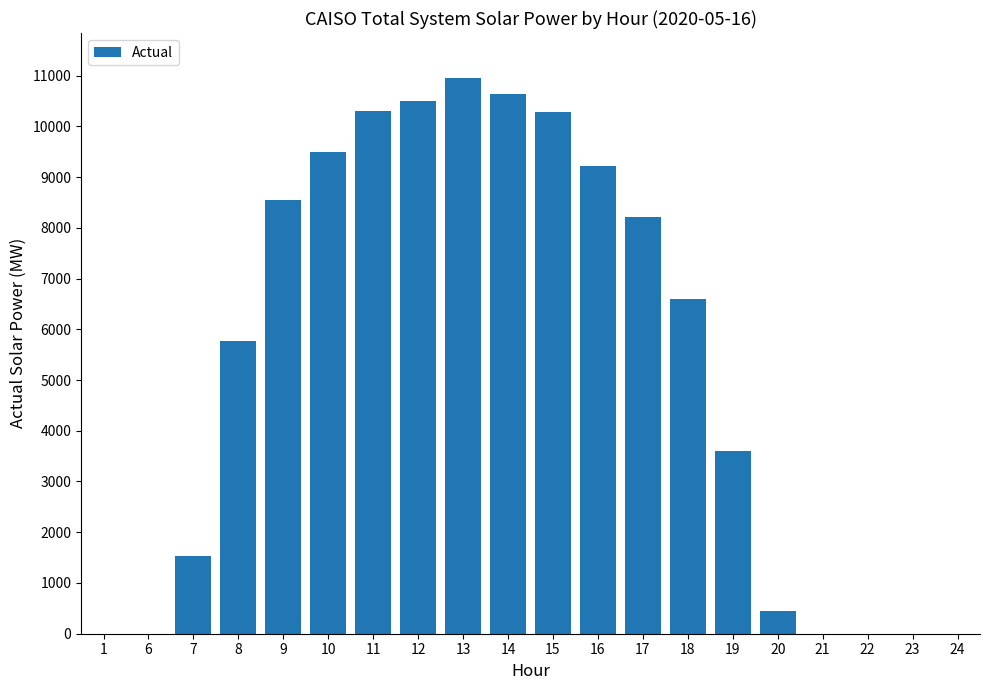

Count the number of data series in this chart.

1